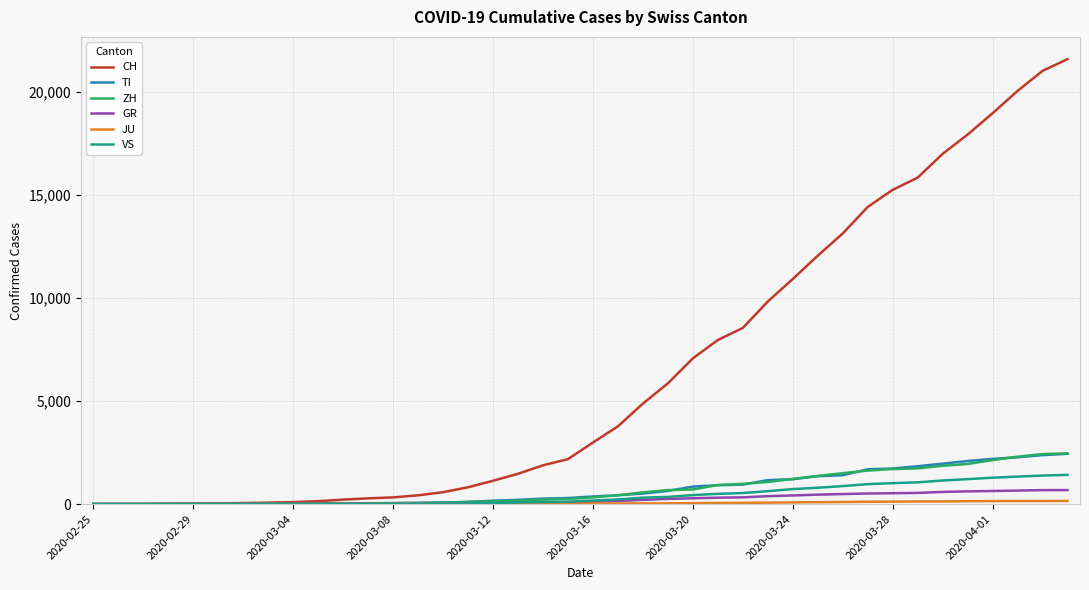

What is the highest value of the GR series?

680